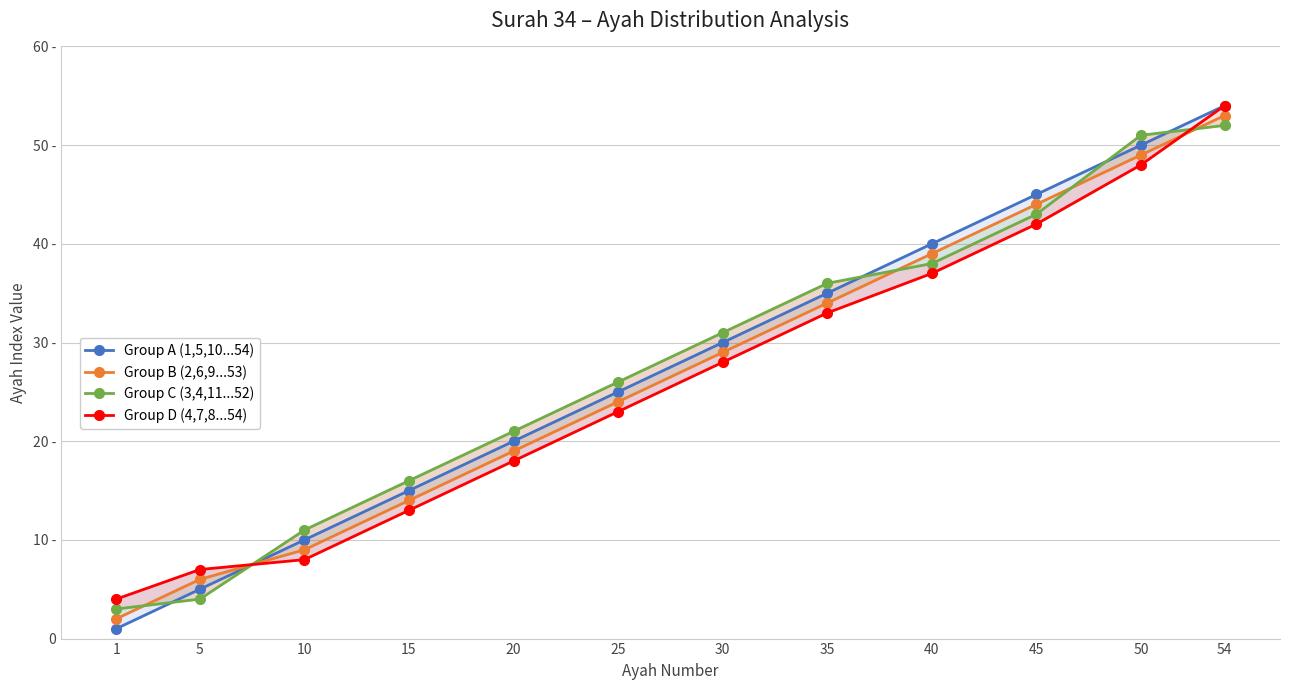

What is the minimum value for Group A (1,5,10...54)?

1